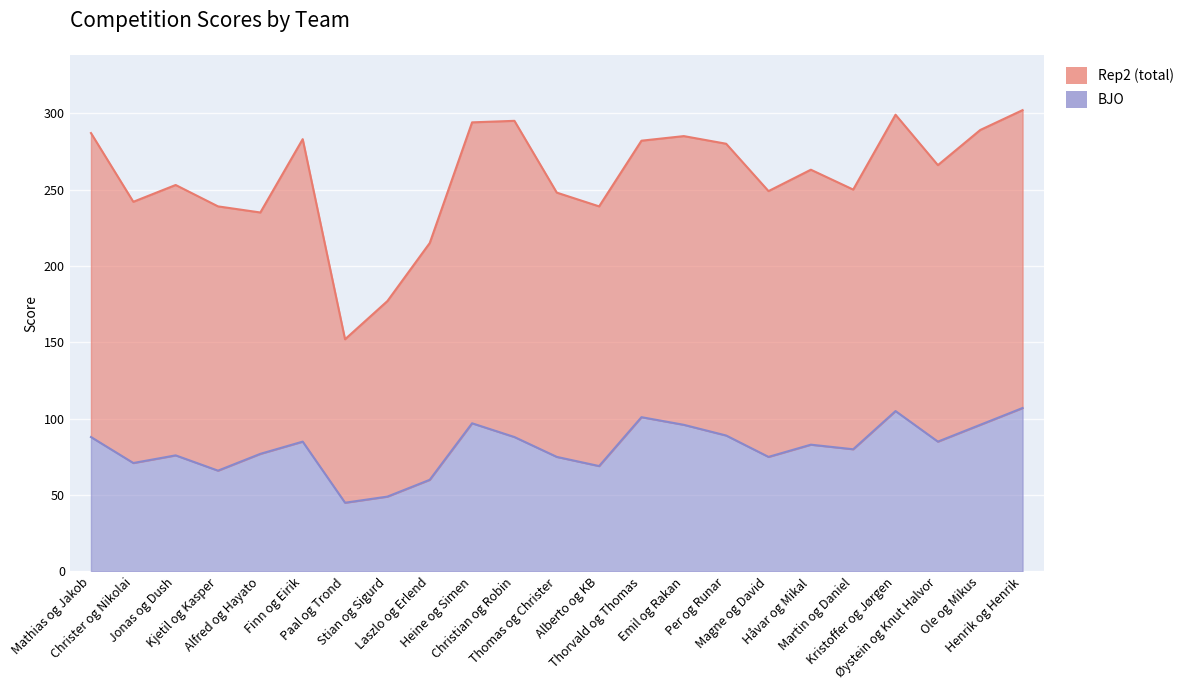

At which category does BJO reach its first local valley?

Christer og Nikolai